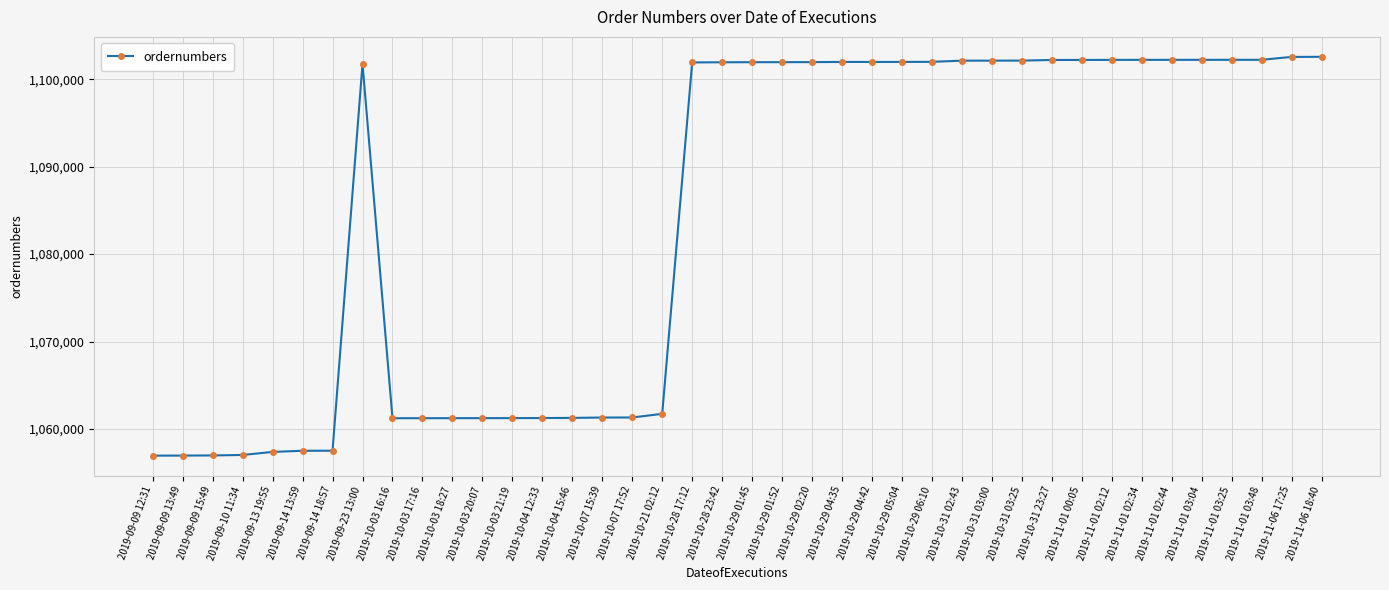

What is the change in value from 2019-09-23 13:00 to 2019-10-31 03:00?

+369